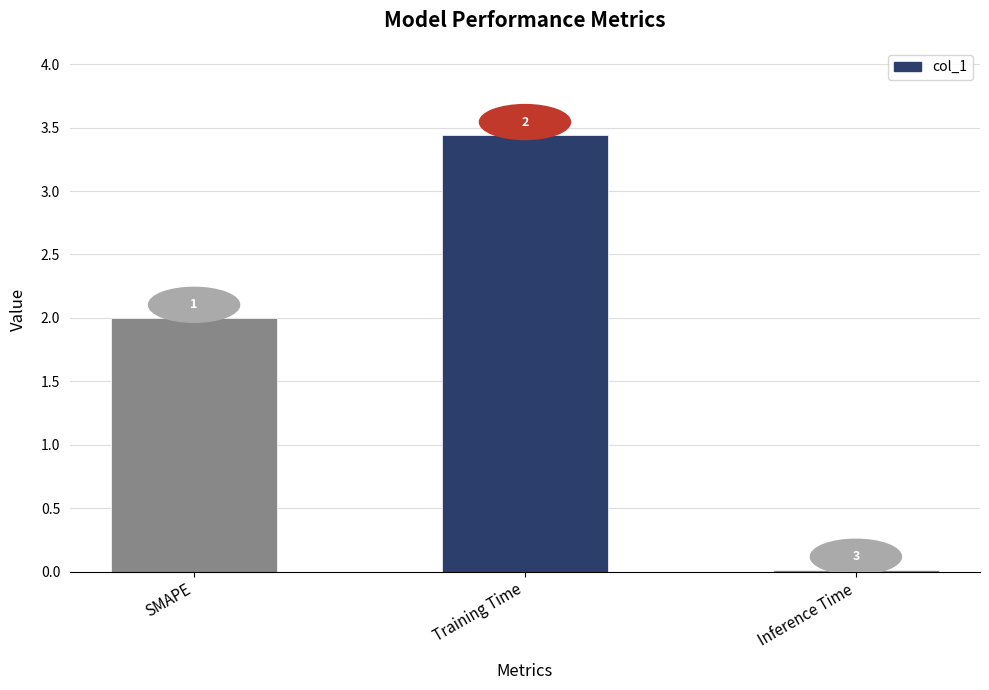

Rank the categories by value from highest to lowest.

Training Time, SMAPE, Inference Time